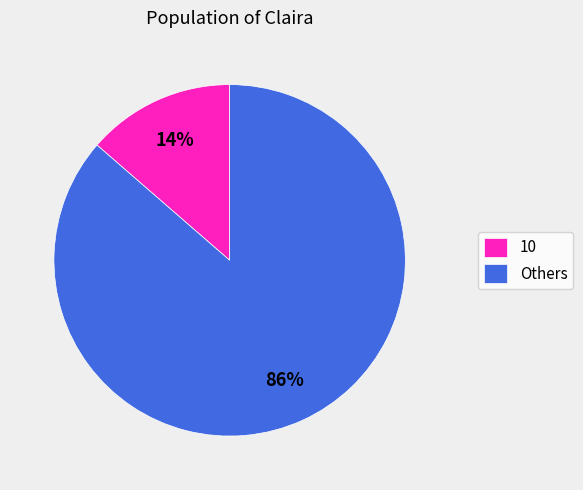

Is the sum of 10 and Others greater than half?

Yes